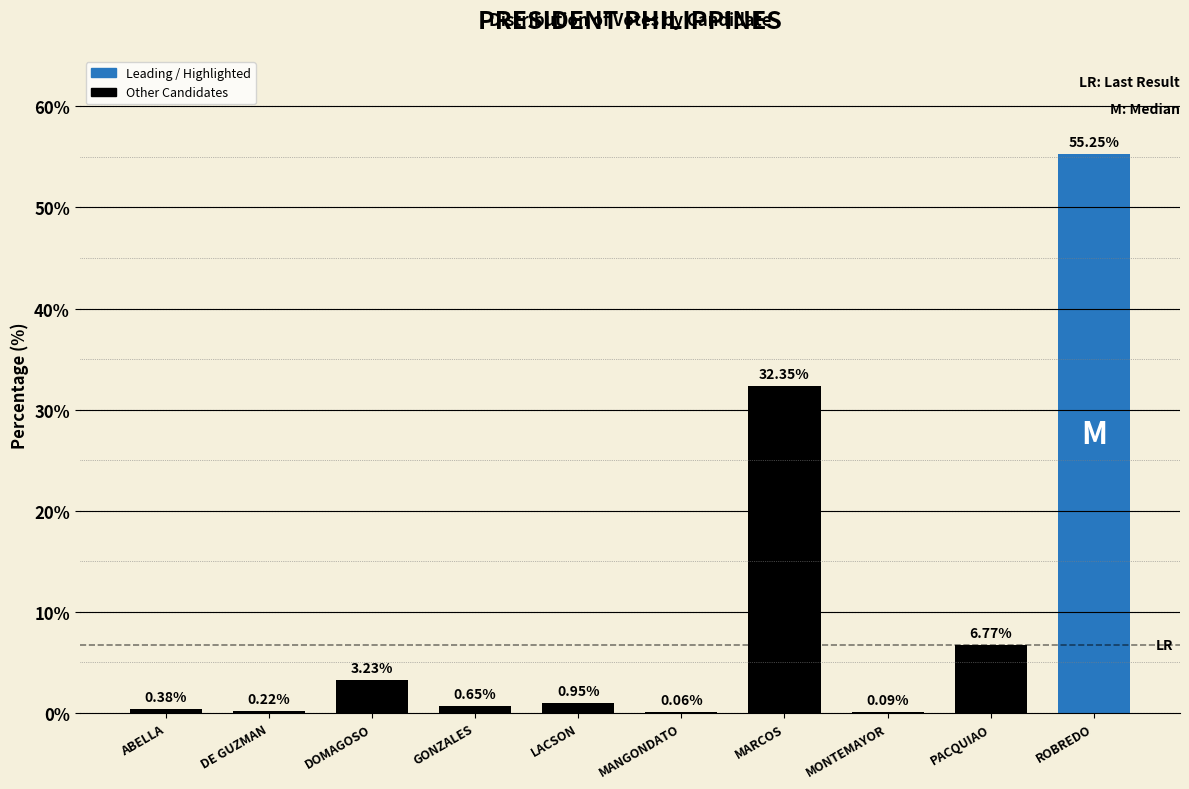

Which label corresponds to the largest value in the chart?

ROBREDO